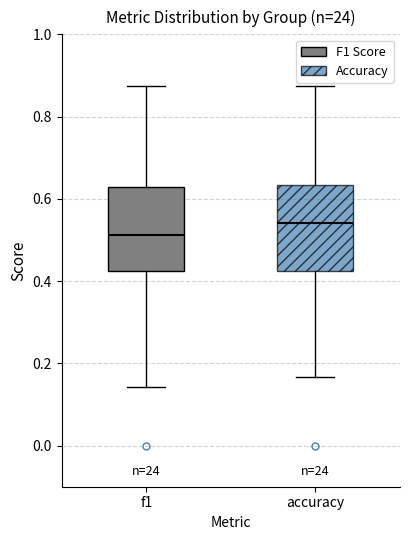

Where does the lower whisker of the box for f1 end on the y-axis? The values are not printed on the chart, so give them approximately, as read against the axis.

0.14